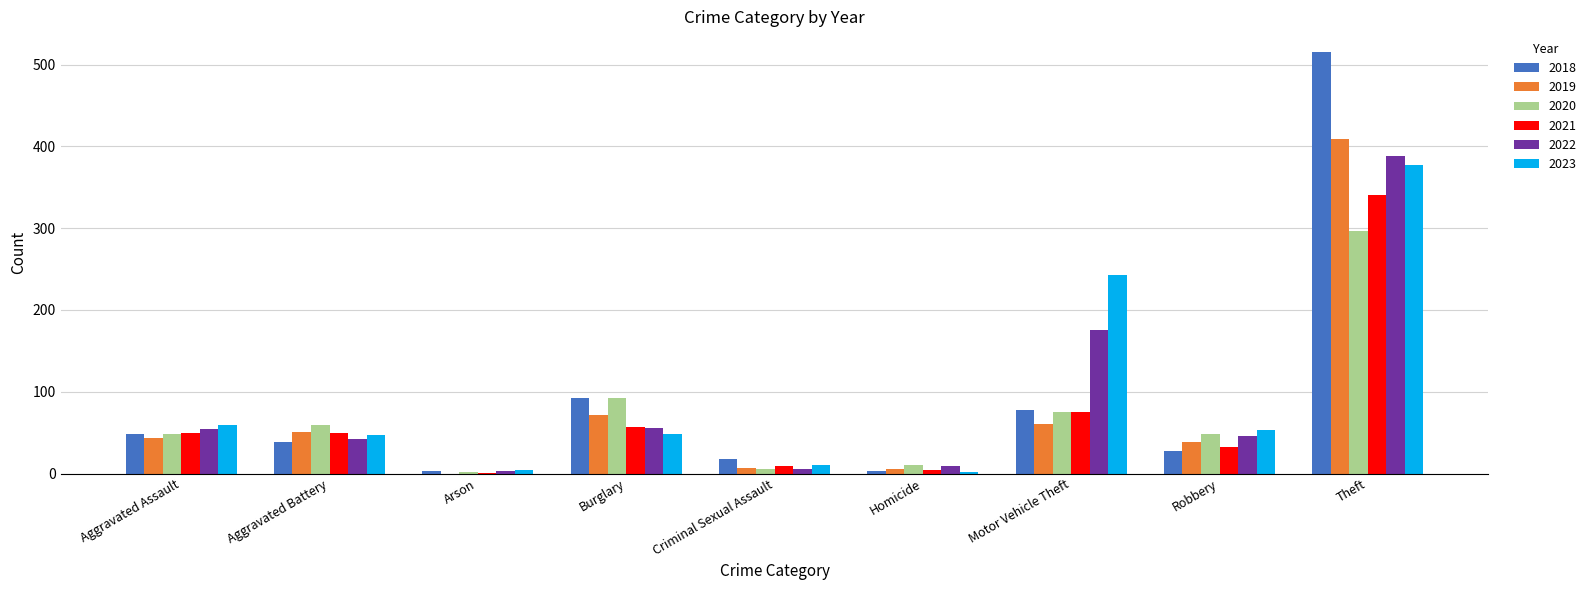

What is the sum of all 2022 values?

779